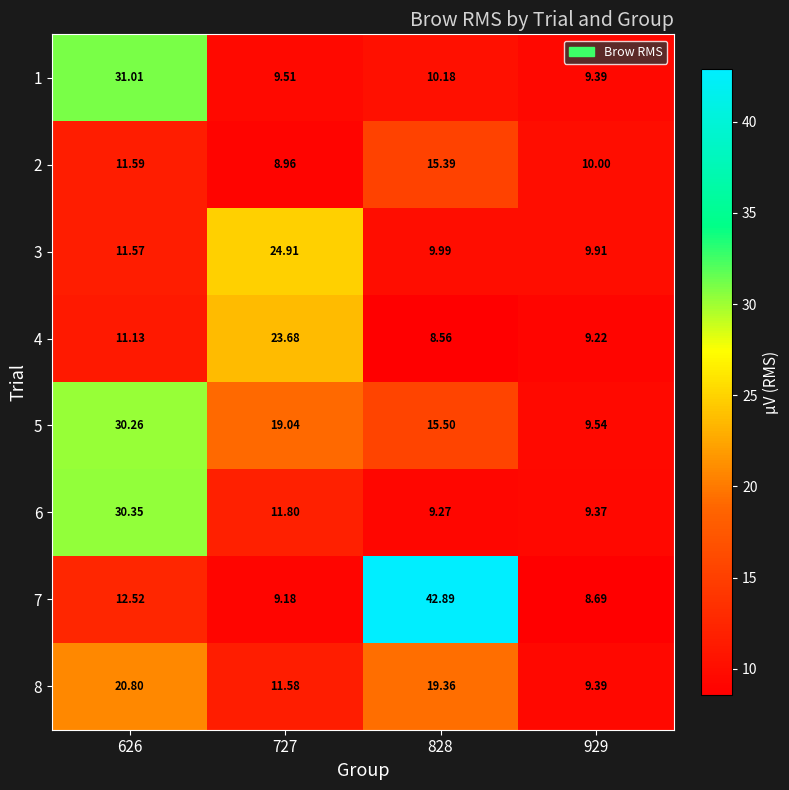

At which category is the sum across all series the highest?

626